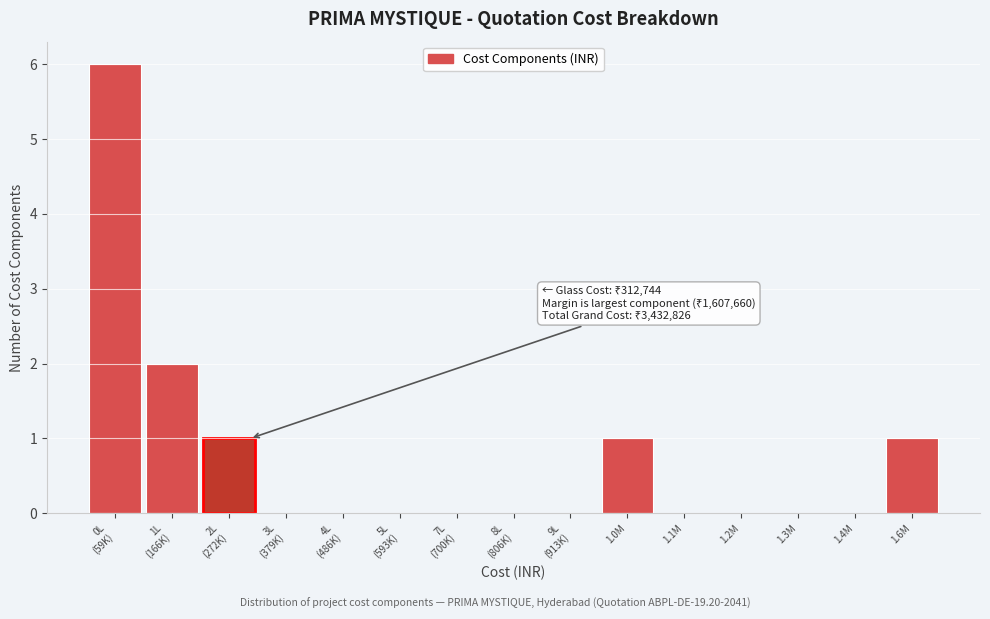

What is the sum of all values?

11